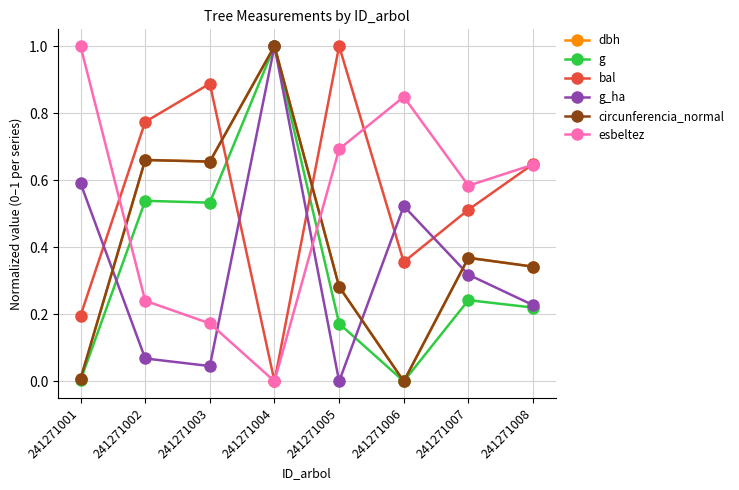

How many categories are shown in the chart?

8